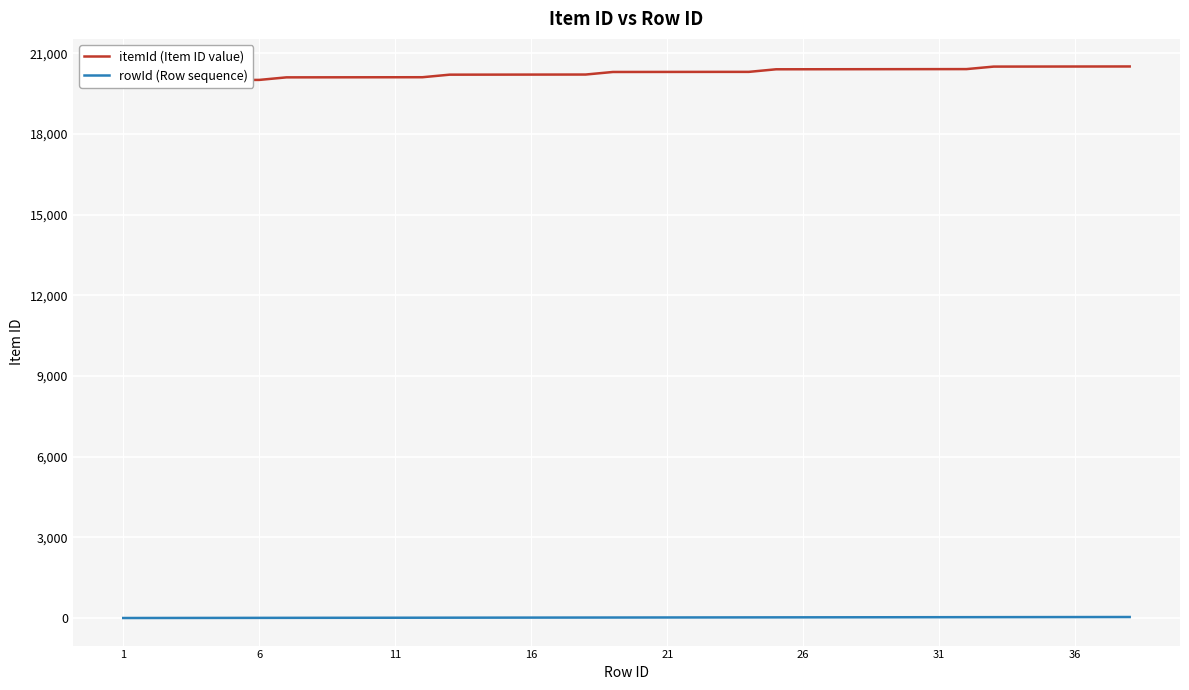

What is the difference between the highest and lowest values at 21?

20000